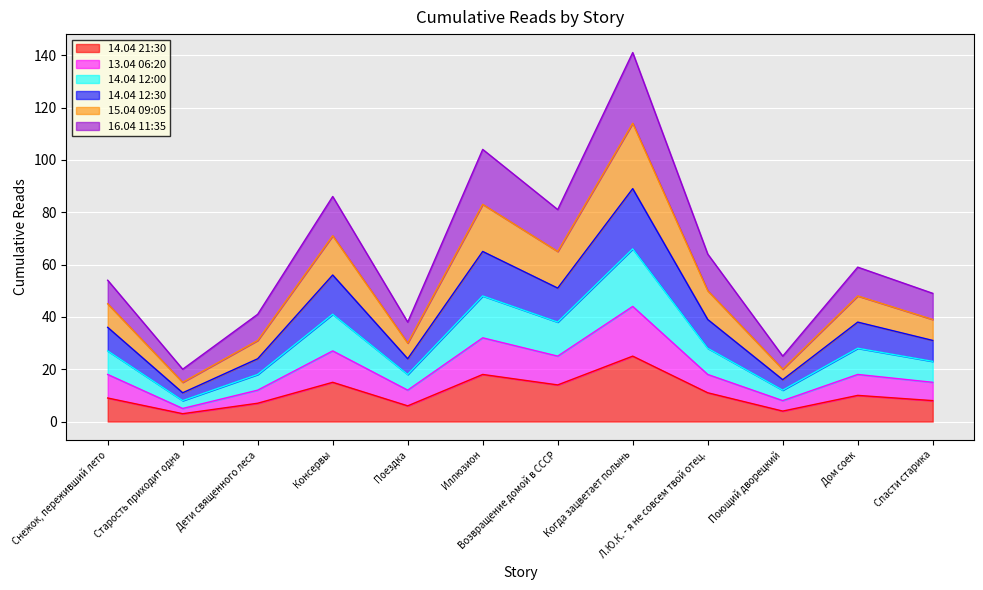

What position from the left is Поездка?

5